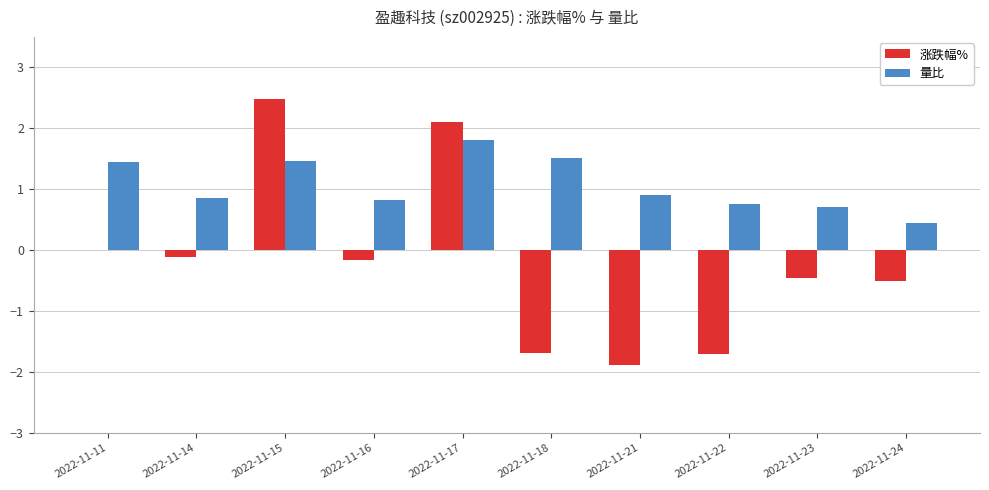

What is the sum of all 量比 values?

10.7